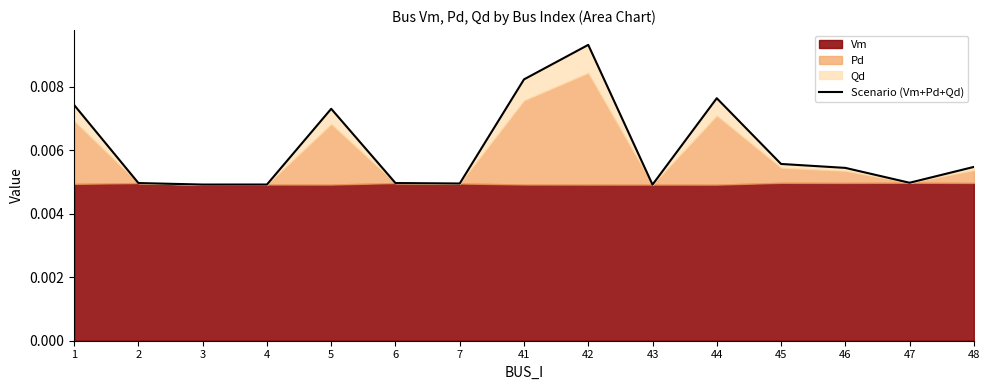

How many values are between 0 and 1?

15